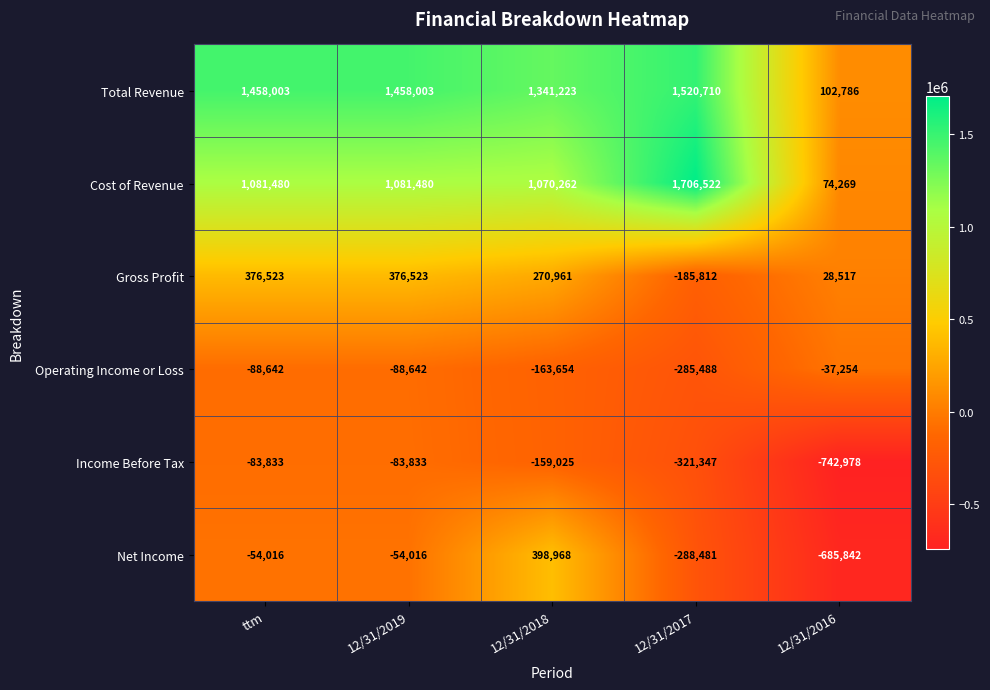

How many positive values does the Gross Profit series have?

4